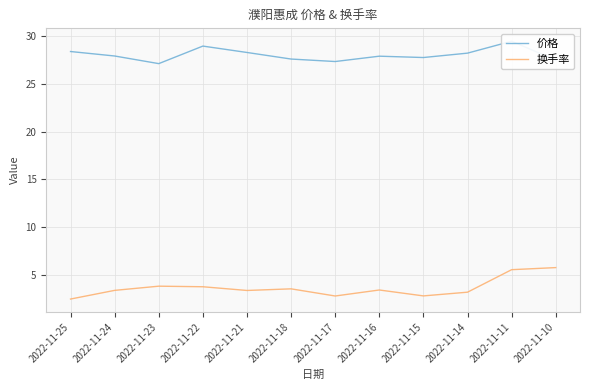

What is the smallest value displayed?

2.4